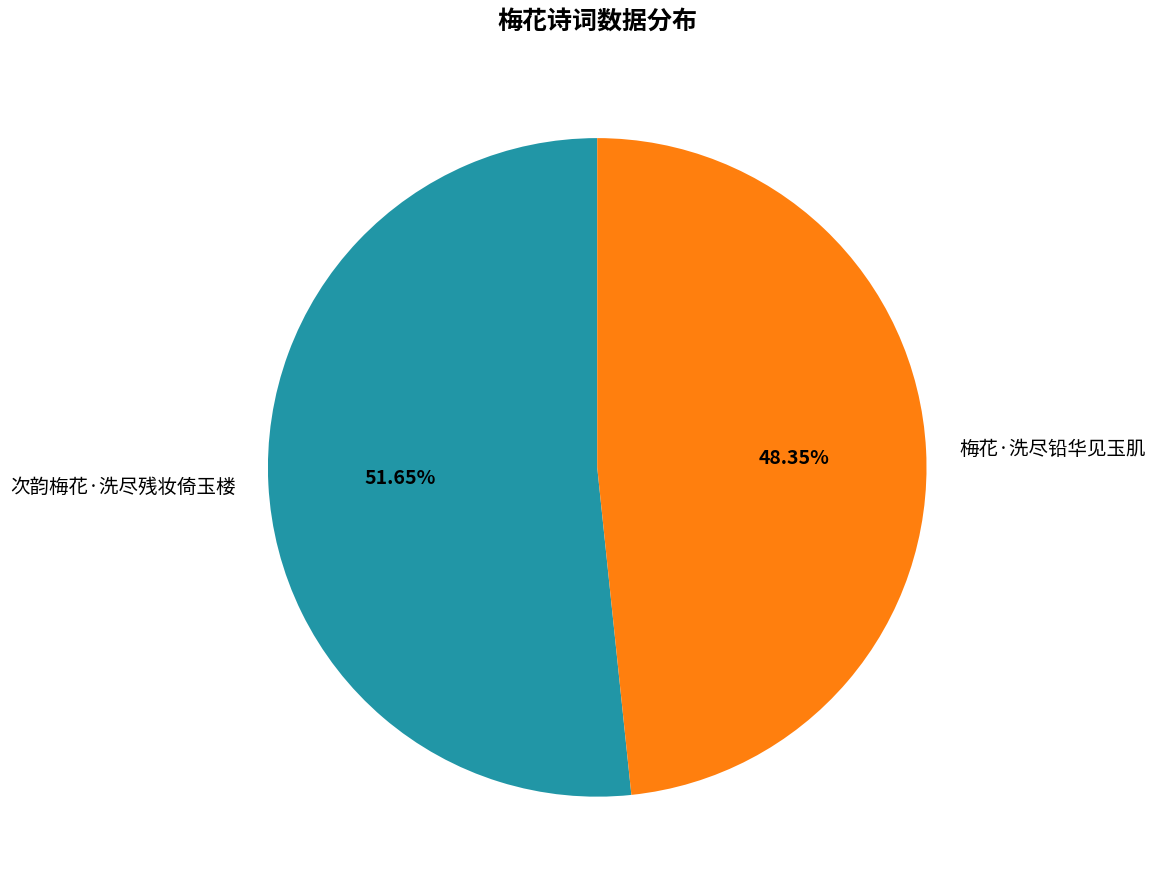

Which slice is the largest?

次韵梅花·洗尽残妆倚玉楼